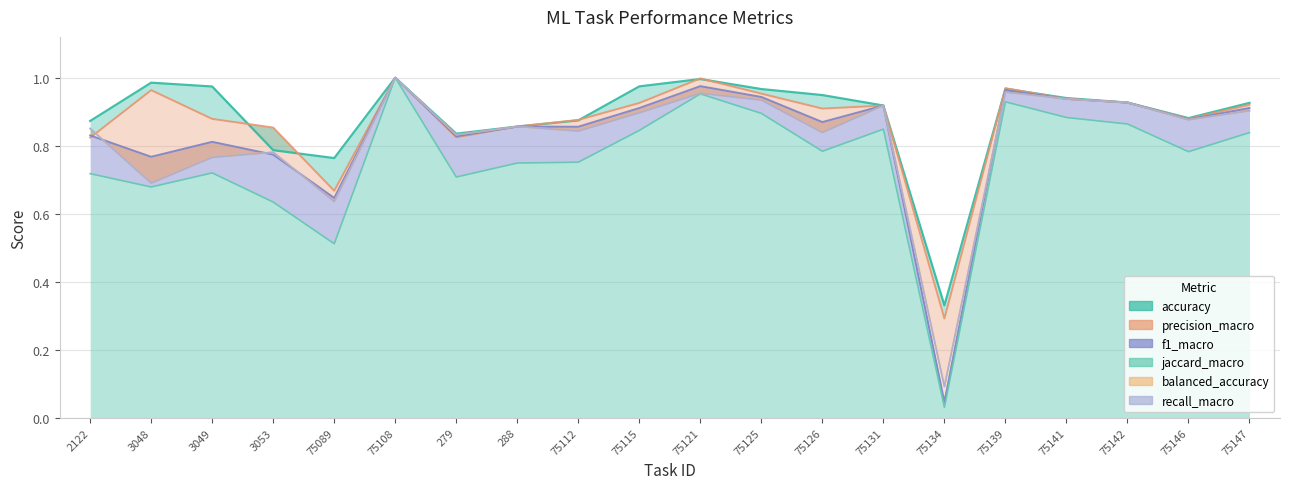

Read the jaccard_macro value at 75147.

0.8